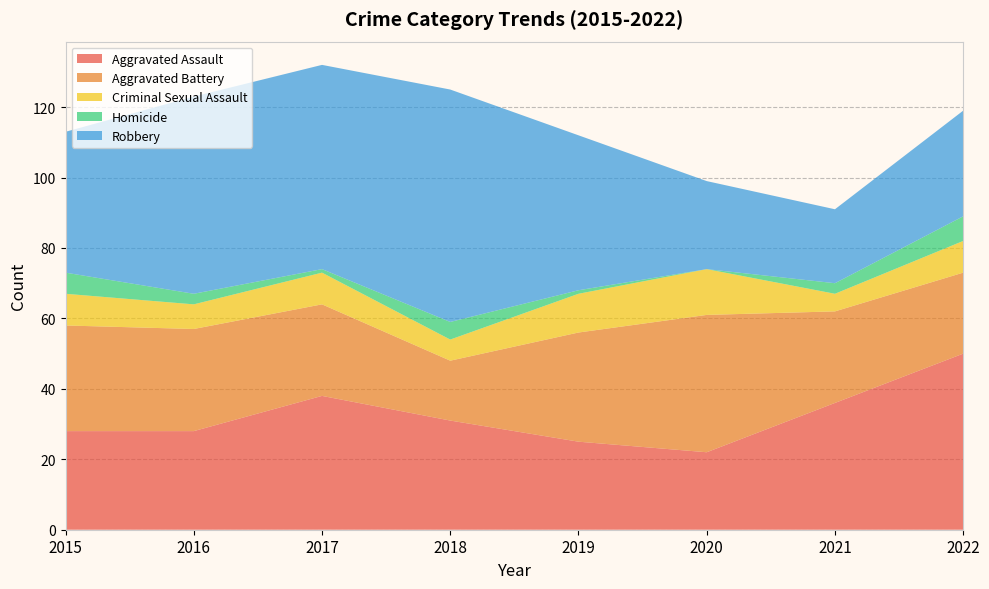

Reading left to right, transcribe all the data shown in this chart.

Aggravated Assault: 2015=28	2016=28	2017=38	2018=31	2019=25	2020=22	2021=36	2022=50
Aggravated Battery: 2015=30	2016=29	2017=26	2018=17	2019=31	2020=39	2021=26	2022=23
Criminal Sexual Assault: 2015=9	2016=7	2017=9	2018=6	2019=11	2020=13	2021=5	2022=9
Homicide: 2015=6	2016=3	2017=1	2018=5	2019=1	2020=0	2021=3	2022=7
Robbery: 2015=40	2016=56	2017=58	2018=66	2019=44	2020=25	2021=21	2022=30